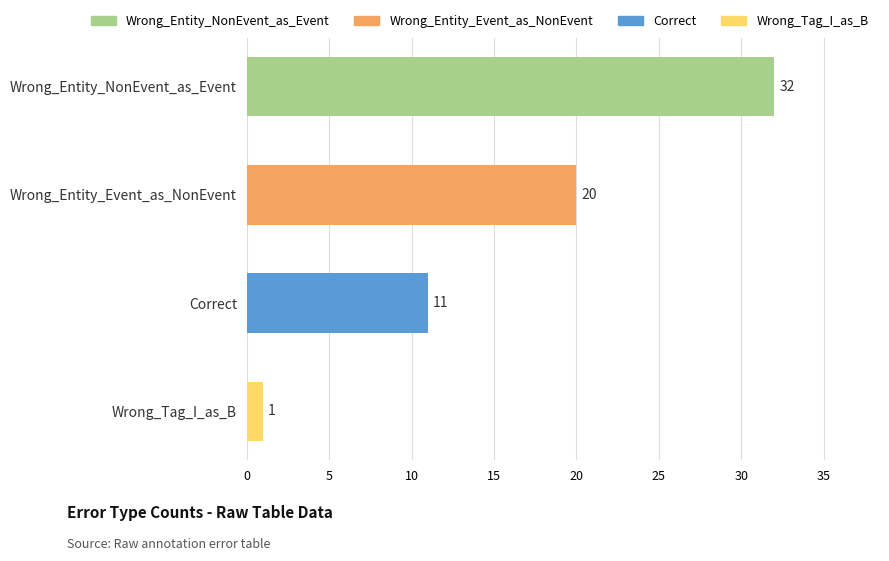

Between Wrong_Tag_I_as_B and Wrong_Entity_Event_as_NonEvent, which is larger?

Wrong_Entity_Event_as_NonEvent